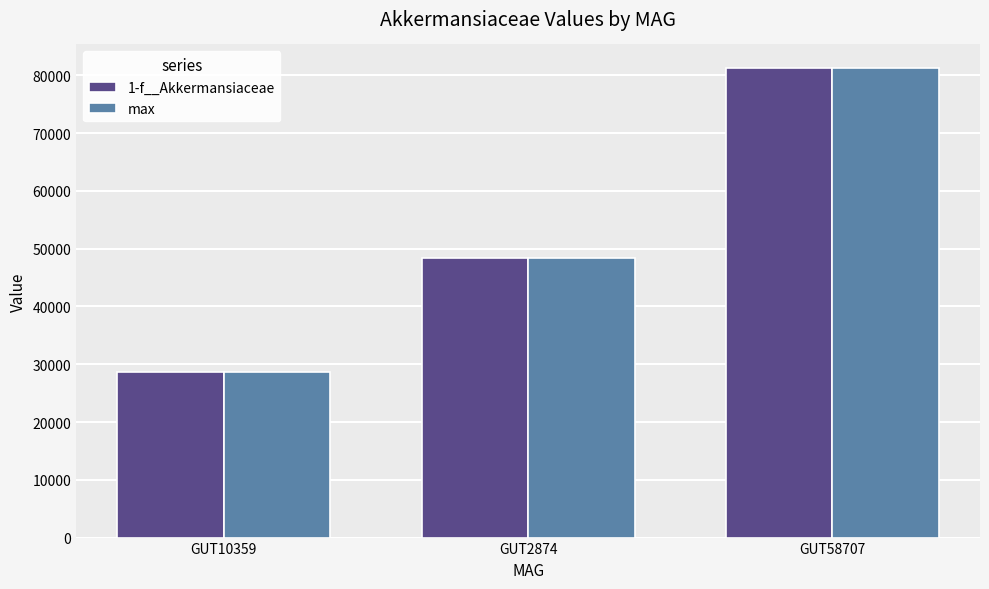

What is the total value across all series at GUT10359?

57448.8